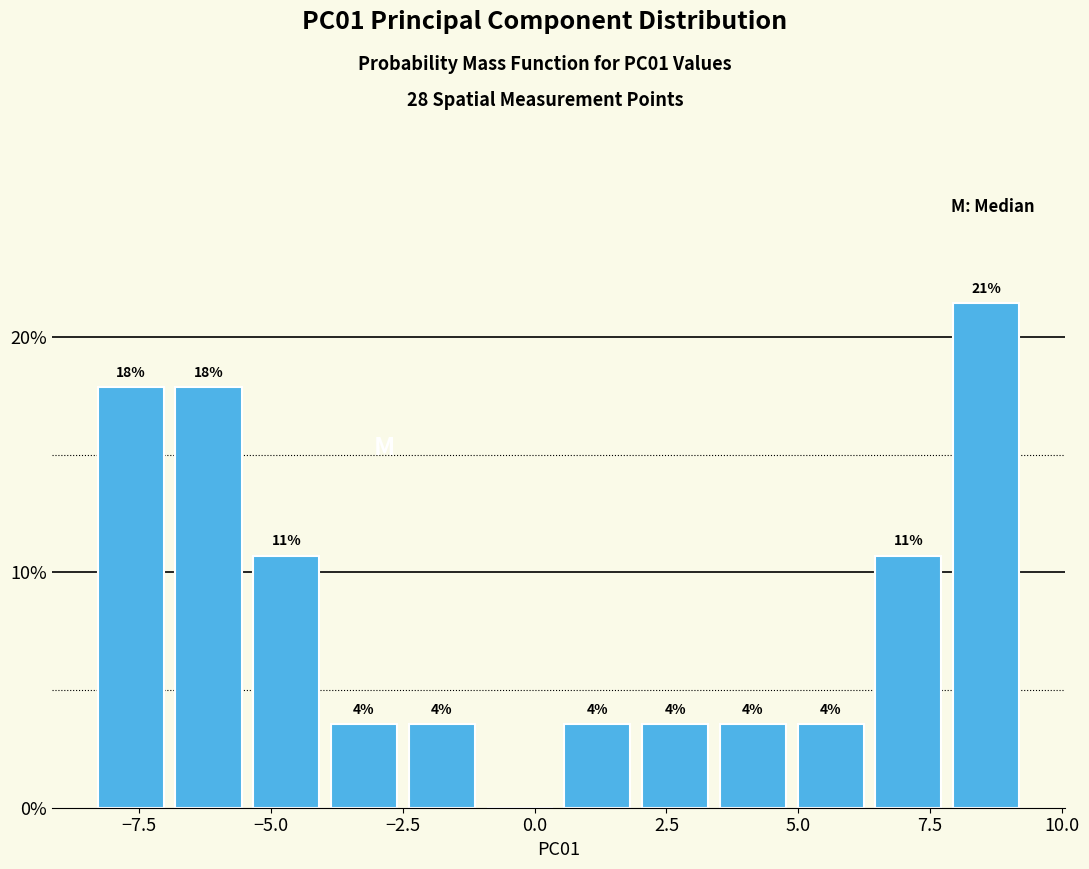

Read against the x-axis, roughly where is the centre of the tallest bar?

8.5